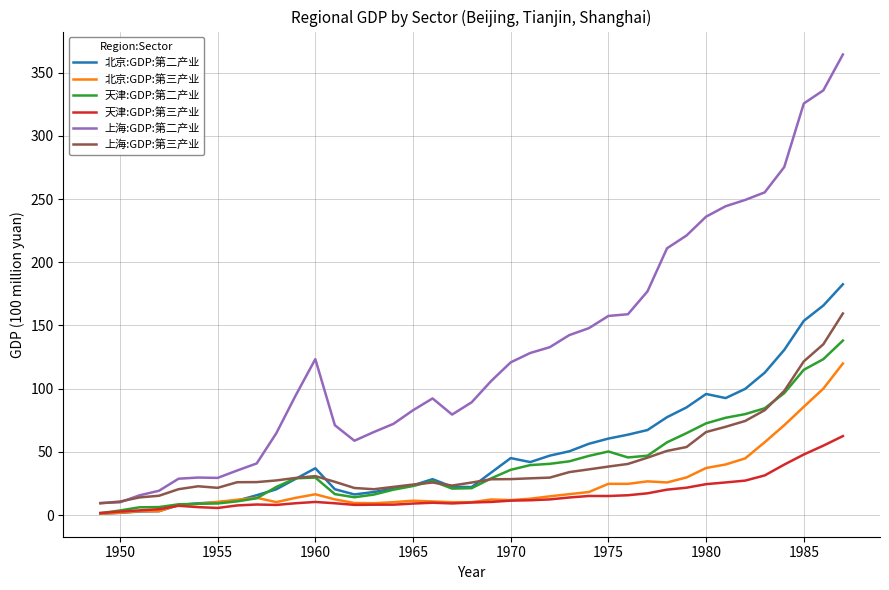

Which series has the largest total across all categories?

上海:GDP:第二产业